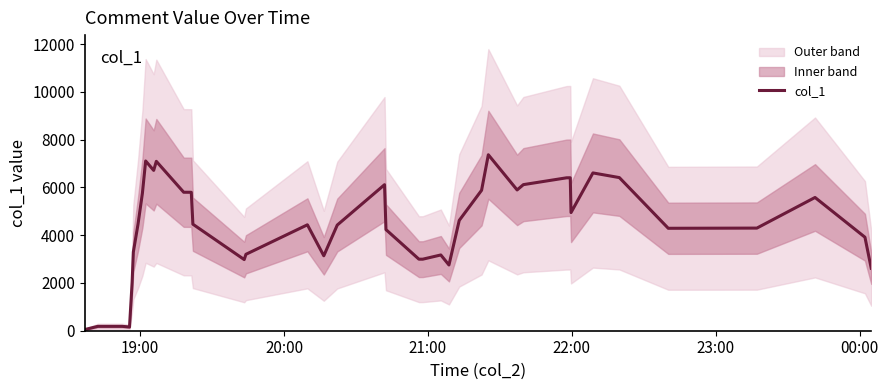

What is the maximum value for col_1?

7368.4